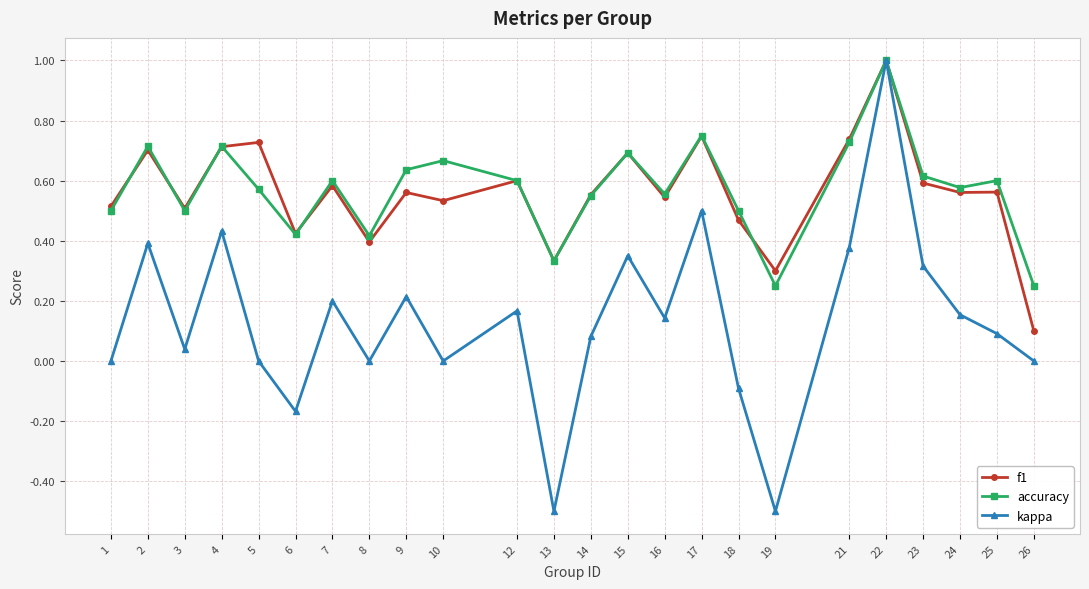

What is the minimum value for kappa?

-0.5